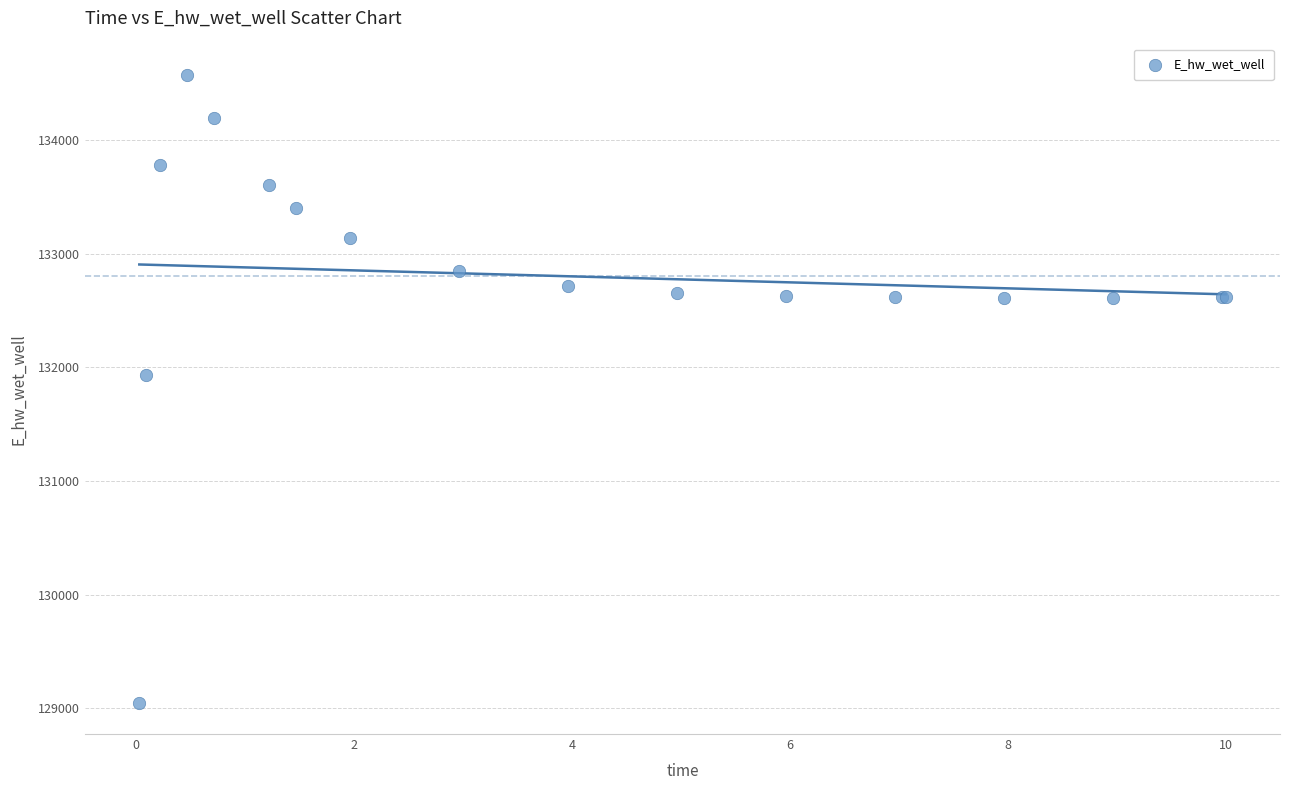

What Y value in the scatter plot is closest to 131810?

131930.5